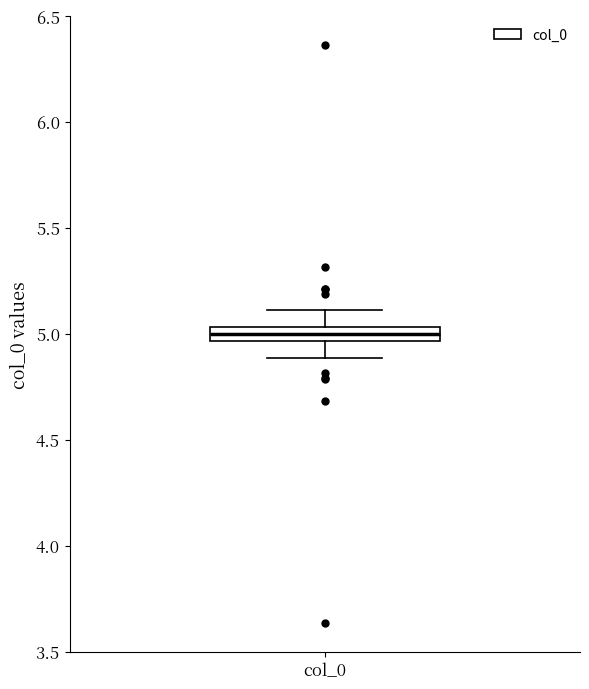

Where does the median line of the box for col_0 sit on the y-axis? The values are not printed on the chart, so give them approximately, as read against the axis.

5.00